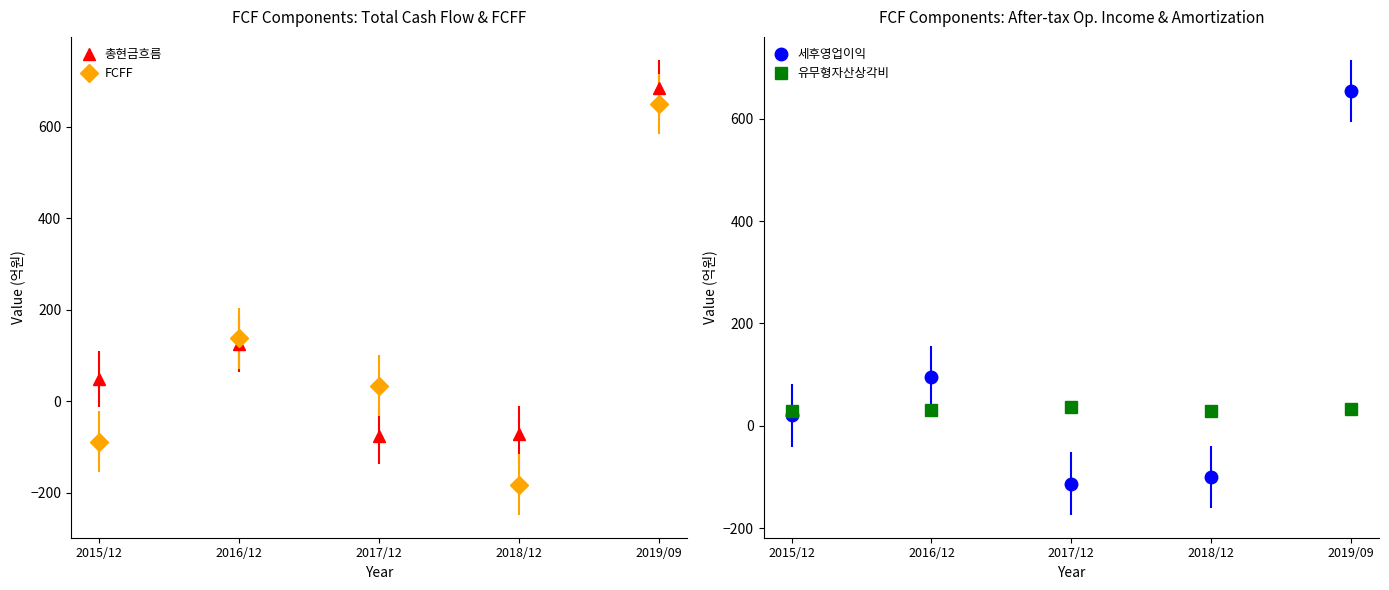

Rank the categories by 세후영업이익 value from highest to lowest.

2019/09, 2016/12, 2015/12, 2018/12, 2017/12